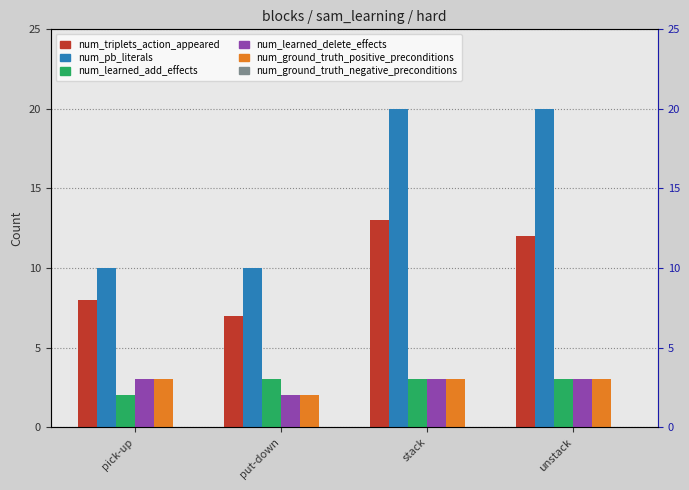

What is the label of the 4th bar from the right?

pick-up